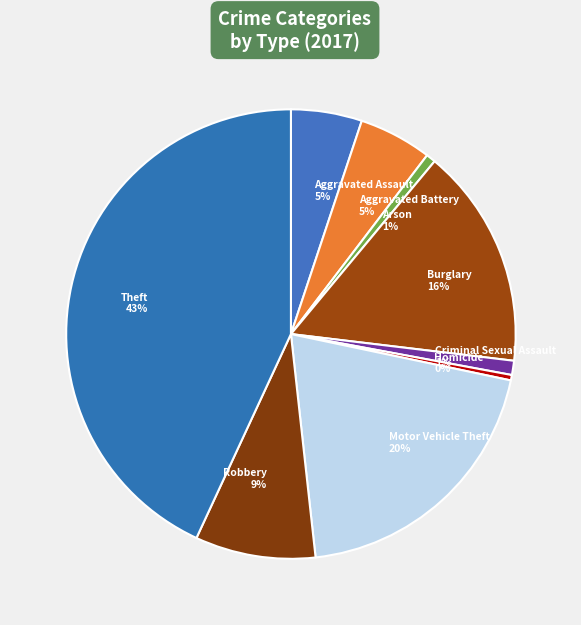

True or false: Aggravated Assault accounts for 5% of the total.

True